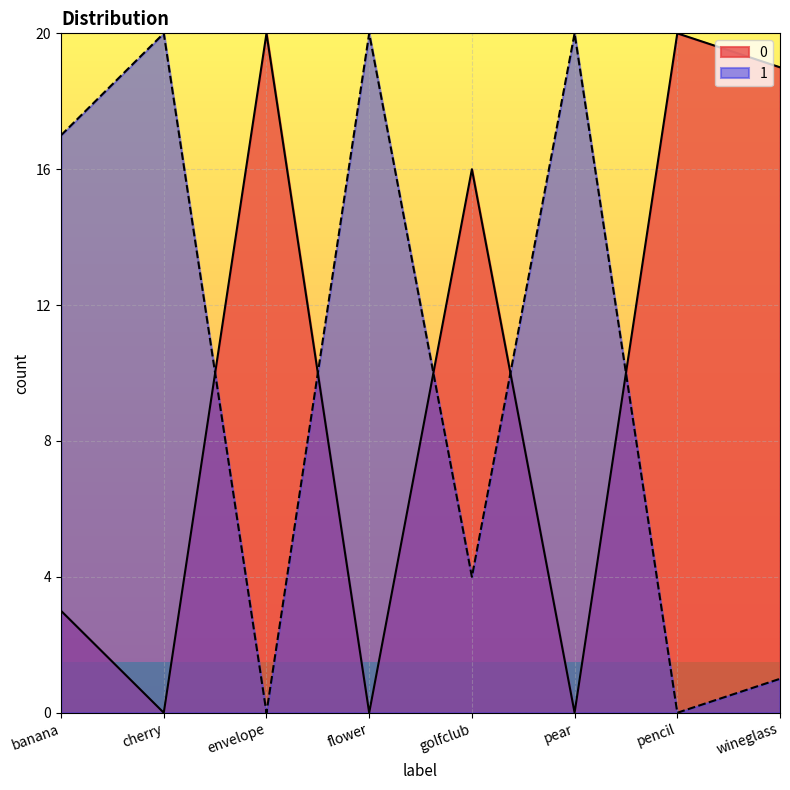

What are all the series names shown in the legend?

0, 1